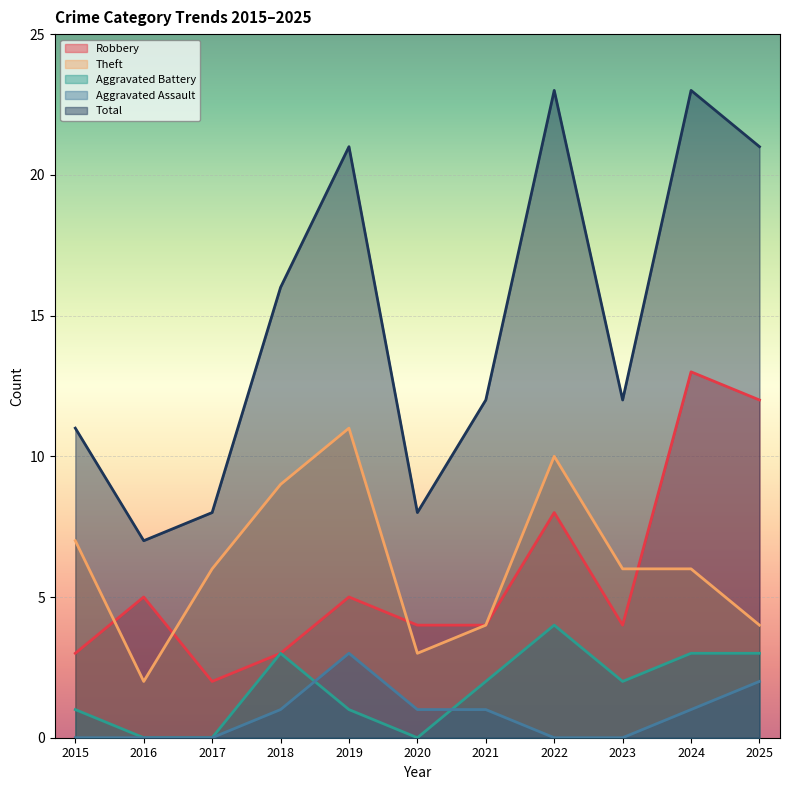

Reading left to right, list all the values displayed in this chart.

Robbery: 2015=3	2016=5	2017=2	2018=3	2019=5	2020=4	2021=4	2022=8	2023=4	2024=13	2025=12
Theft: 2015=7	2016=2	2017=6	2018=9	2019=11	2020=3	2021=4	2022=10	2023=6	2024=6	2025=4
Aggravated Battery: 2015=1	2016=0	2017=0	2018=3	2019=1	2020=0	2021=2	2022=4	2023=2	2024=3	2025=3
Aggravated Assault: 2015=0	2016=0	2017=0	2018=1	2019=3	2020=1	2021=1	2022=0	2023=0	2024=1	2025=2
Total: 2015=11	2016=7	2017=8	2018=16	2019=21	2020=8	2021=12	2022=23	2023=12	2024=23	2025=21